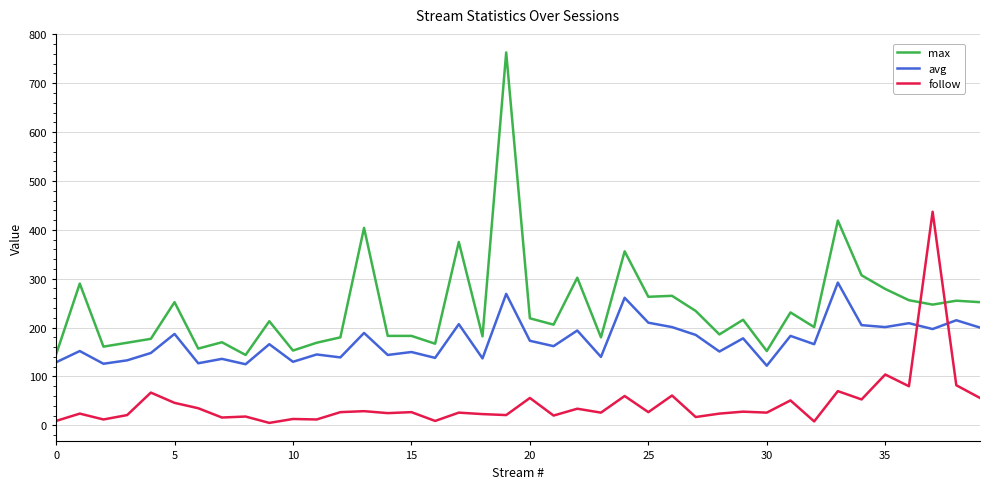

Is this an area chart (filled region under the line)?

No